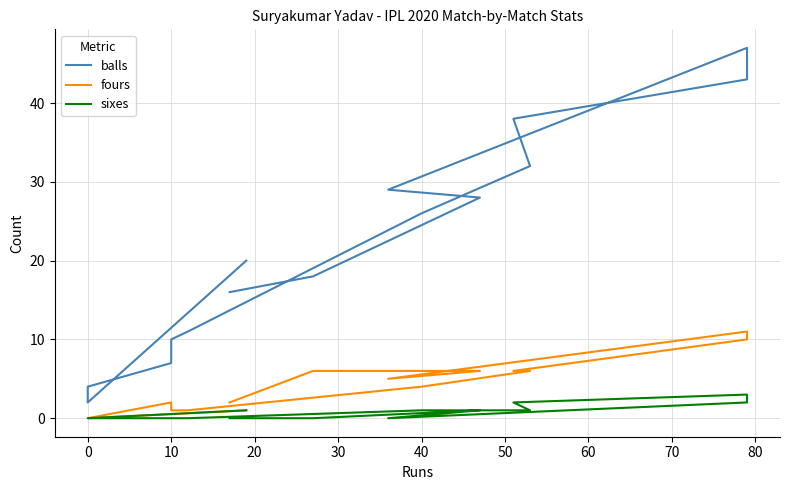

What is the value of the balls point at the 8th from the left?

32